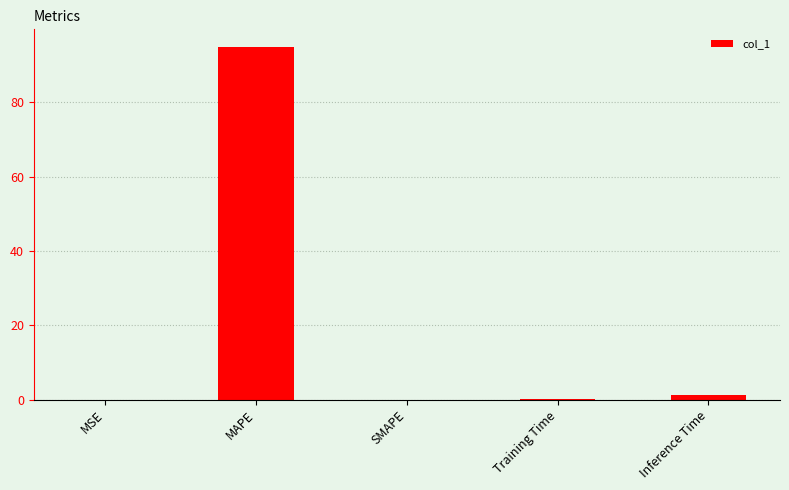

At which label is the value closest to 47?

Inference Time